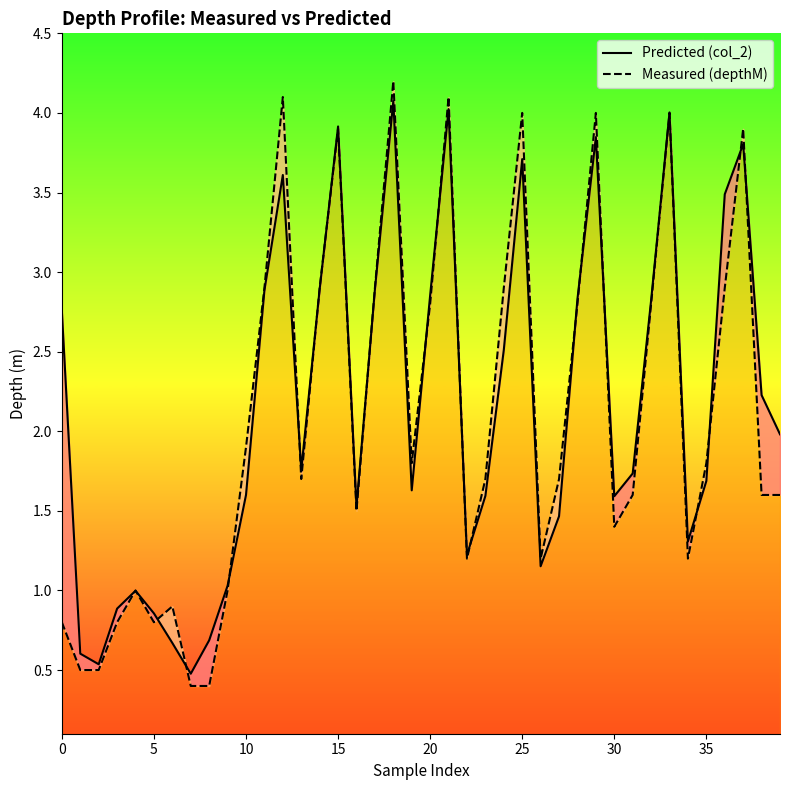

Reading left to right, list all the values displayed in this chart.

Predicted (col_2): 2.8	0.6	0.5	0.9	1.0	0.9	0.7	0.5	0.7	1.0	1.6	2.9	3.6	1.8	2.9	3.9	1.5	2.9	4.1	1.6	2.9	4.0	1.2	1.6	2.5	3.7	1.2	1.5	2.8	3.8	1.6	1.7	2.8	4.0	1.3	1.7	3.5	3.8	2.2	2.0
Measured (depthM): 0.8	0.5	0.5	0.8	1.0	0.8	0.9	0.4	0.4	1.0	1.9	2.9	4.1	1.7	2.9	3.9	1.5	2.9	4.2	1.8	2.8	4.1	1.2	1.7	2.9	4.0	1.2	1.7	2.8	4.0	1.4	1.6	2.8	4.0	1.2	1.8	2.9	3.9	1.6	1.6